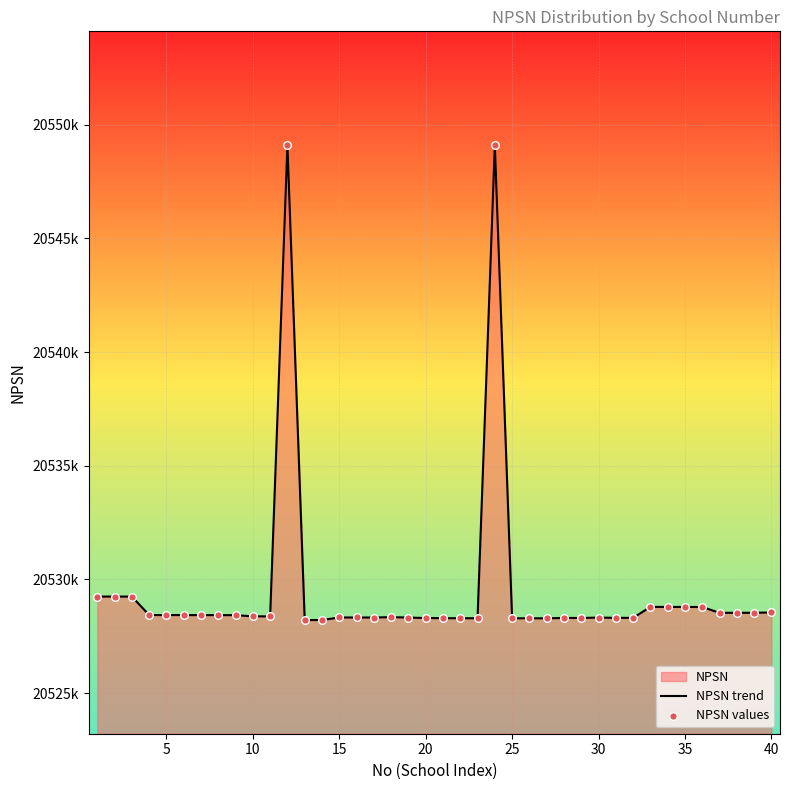

Which series contains the lowest Y value?

NPSN trend